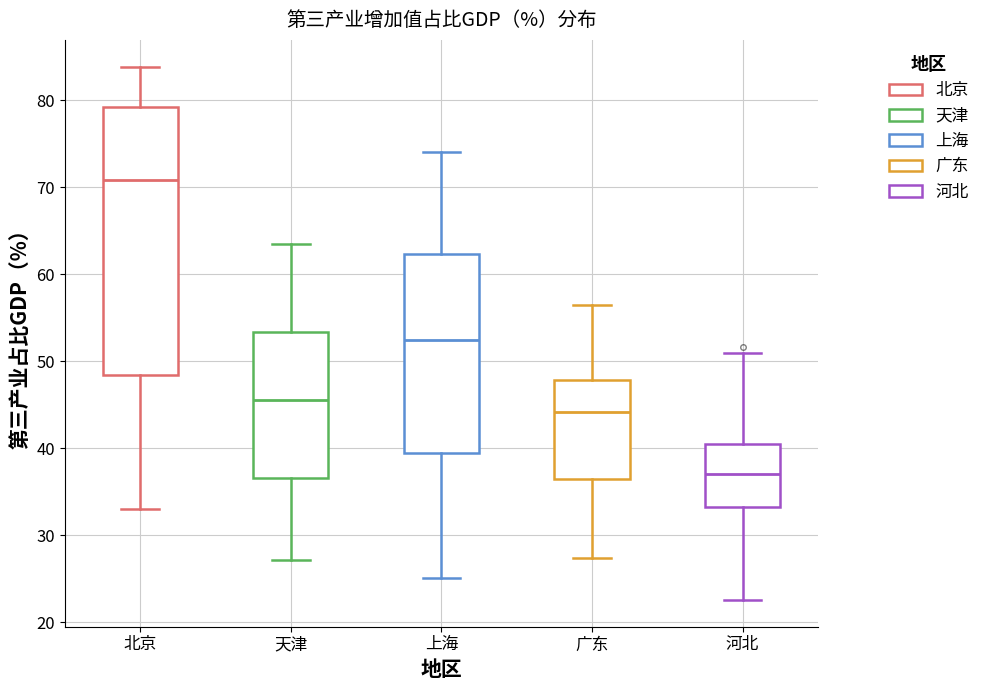

Reading left to right, transcribe this box plot: for each box, give where its median line is, the range the box spans, and where its two whiskers end, as read against the y-axis. The values are not printed on the chart, so give them approximately, as read against the axis.

北京: median 71, box 48 to 79, whiskers 33 to 84
天津: median 46, box 37 to 53, whiskers 27 to 64
上海: median 52, box 40 to 62, whiskers 25 to 74
广东: median 44, box 36 to 48, whiskers 27 to 57
河北: median 37, box 33 to 41, whiskers 23 to 51